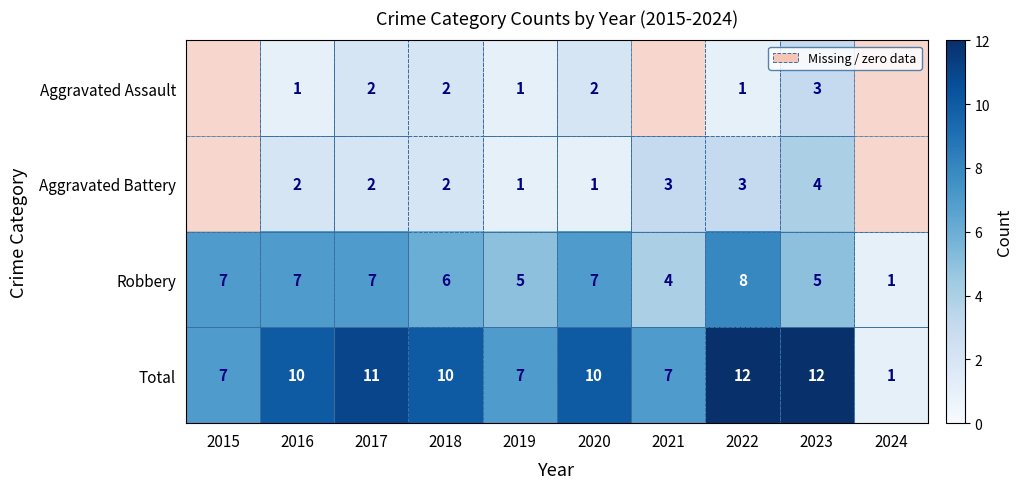

What is the sum of the Robbery values at 2022 and 2021?

12